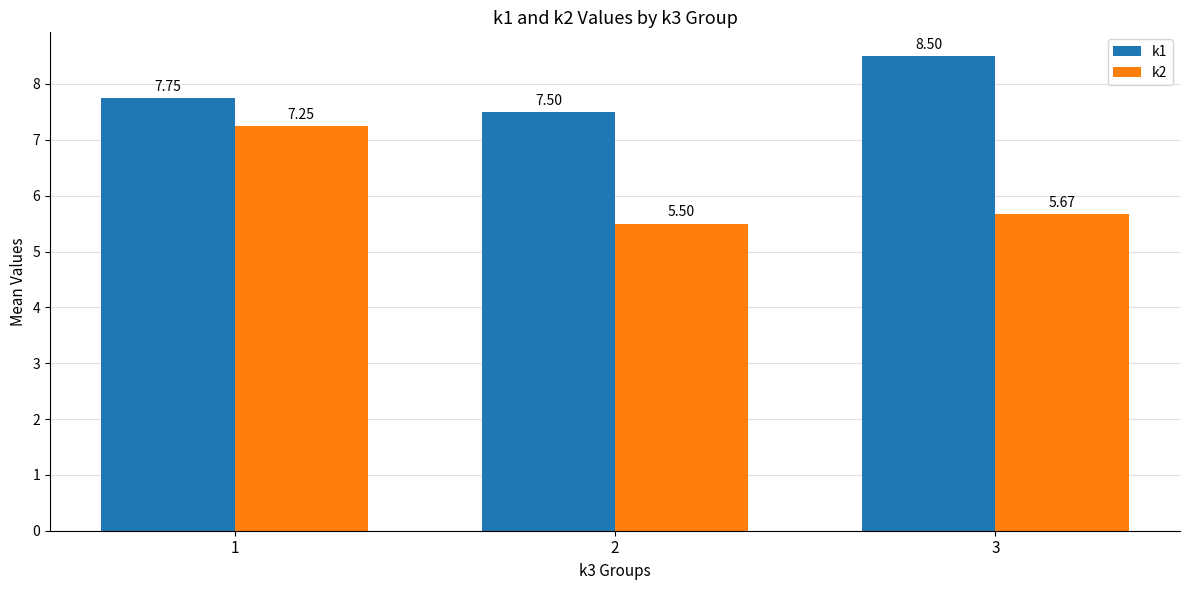

Which category has the lowest value across all series?

2